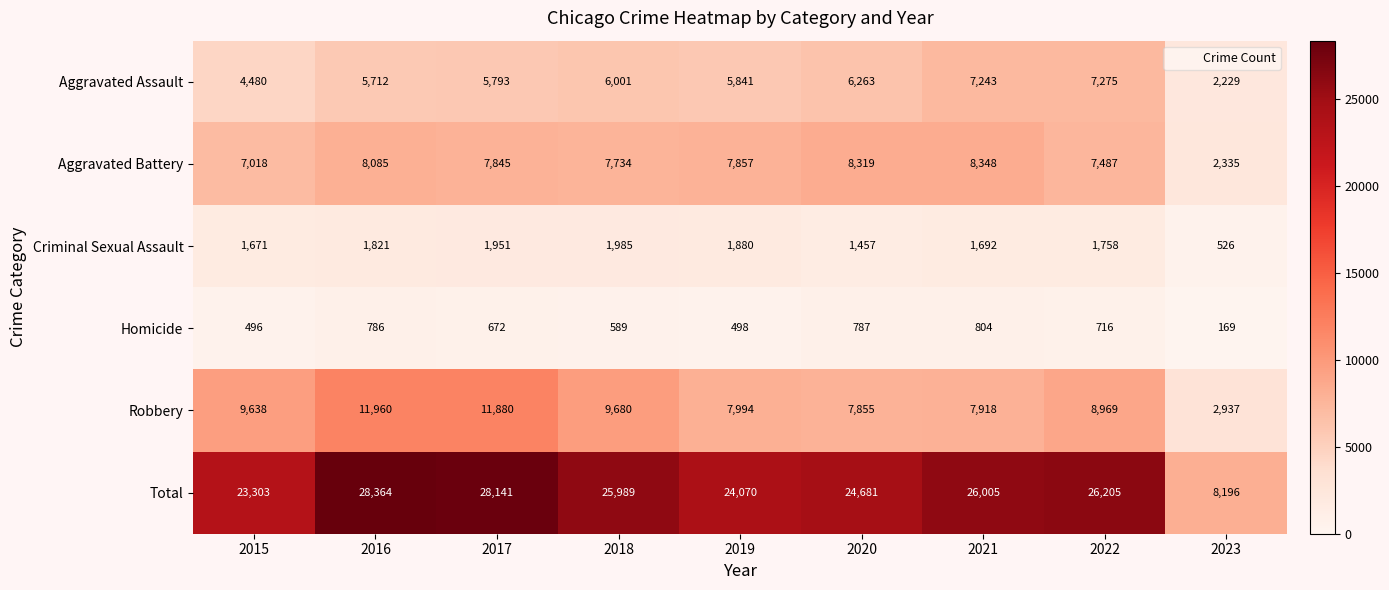

What is the smallest value displayed?

169